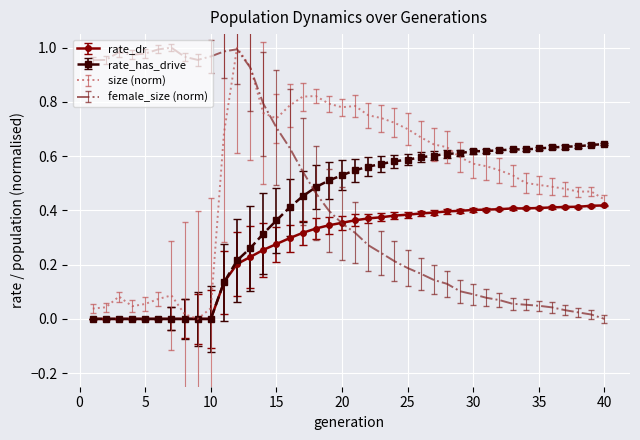

Rank the series by their average value, from highest to lowest.

size (norm), female_size (norm), rate_has_drive, rate_dr